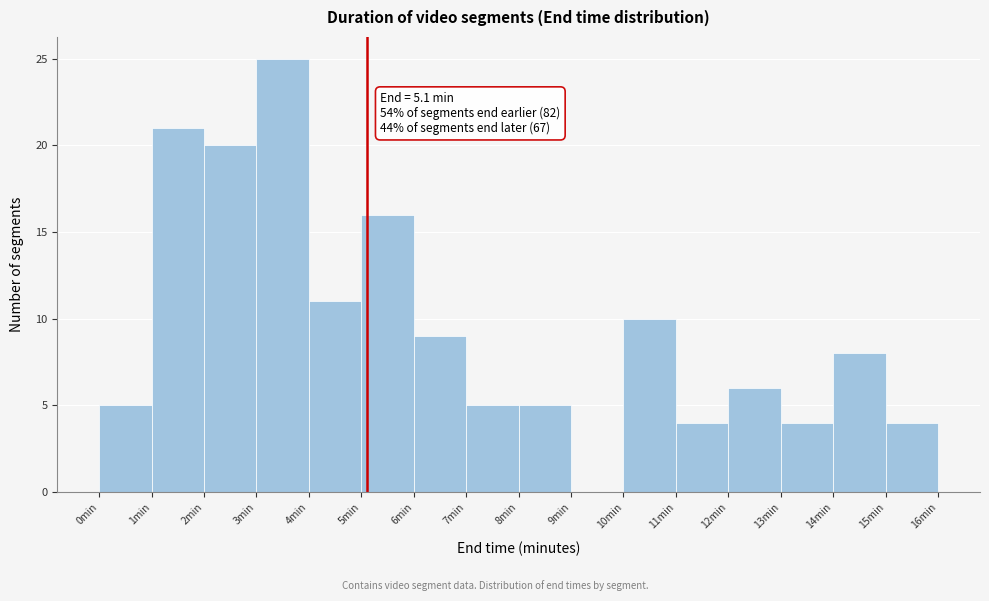

Over which range of the x-axis is the bar tallest?

3 to 4